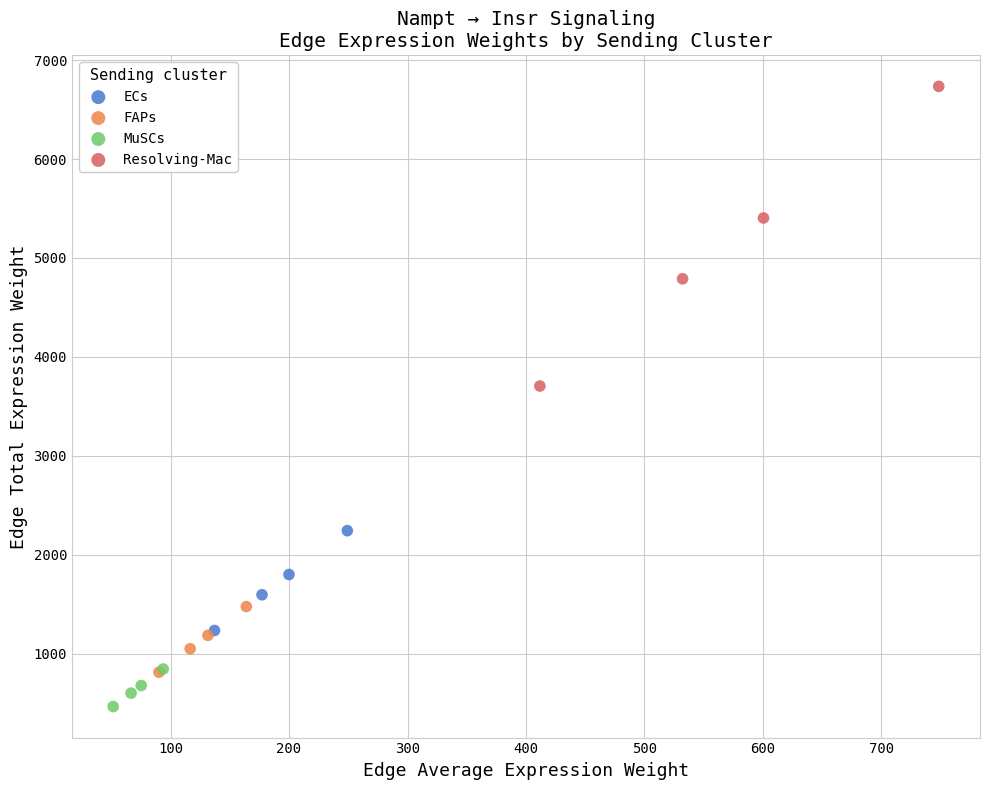

Which series contains the lowest Y value?

MuSCs